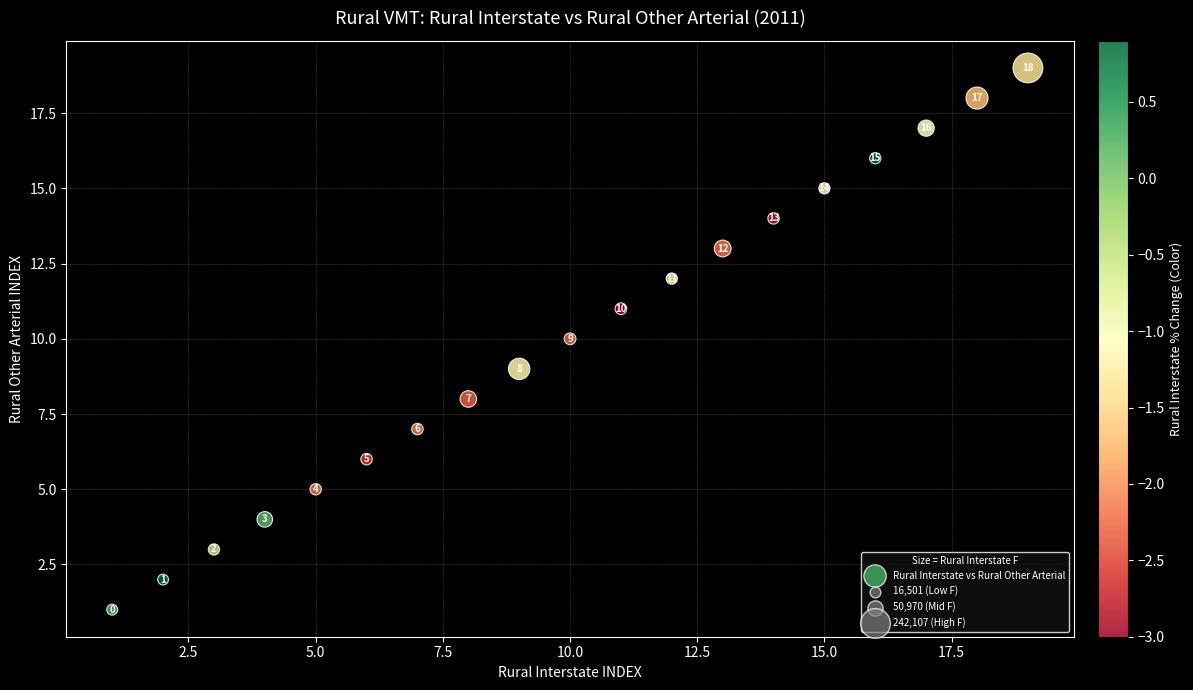

What is the range of Y values (max minus min)?

18